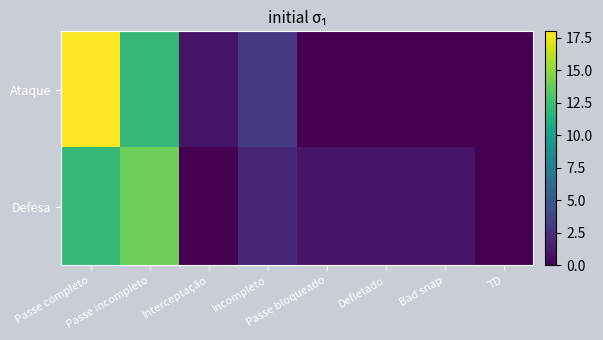

At which label does Ataque reach its minimum?

Passe bloqueado